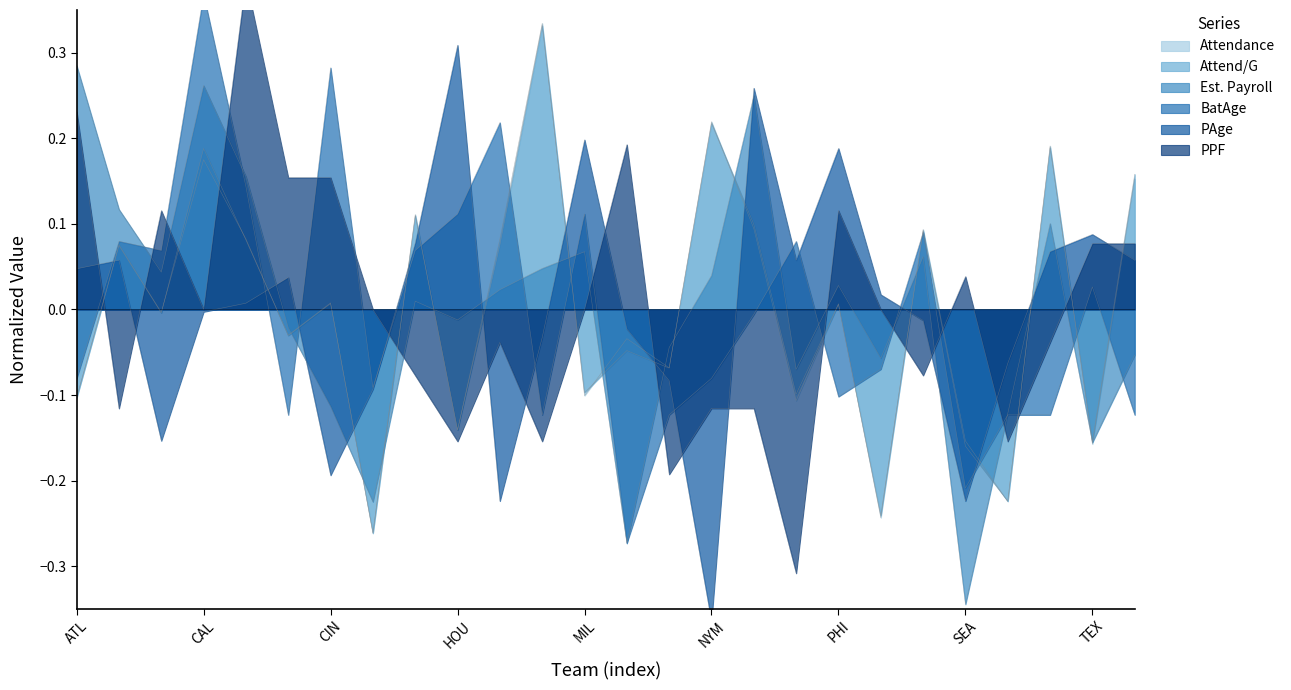

How many lines are shown in the chart?

6